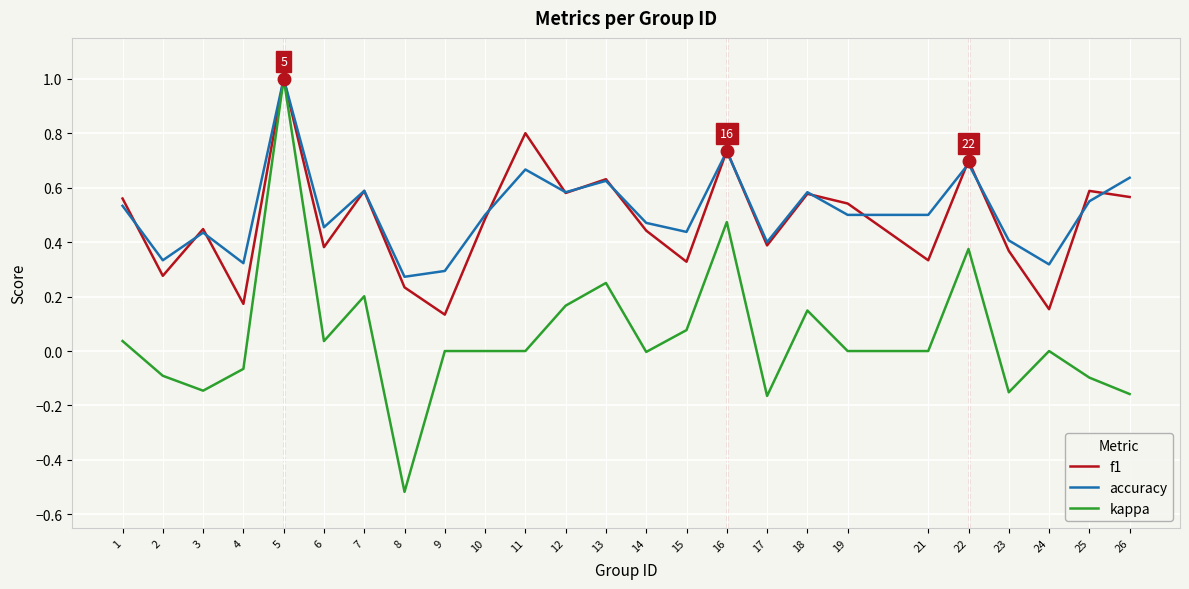

True or false: f1 has a value of 0.2 at 24.

True